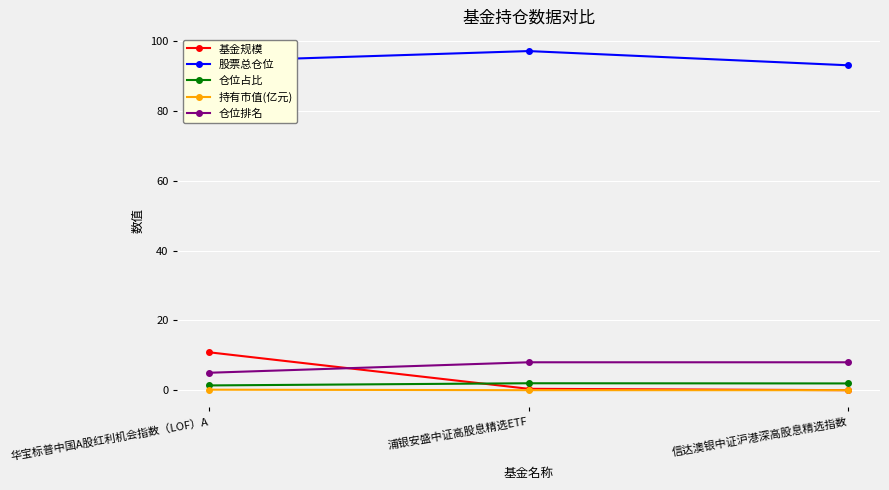

Count the number of data series in this chart.

5